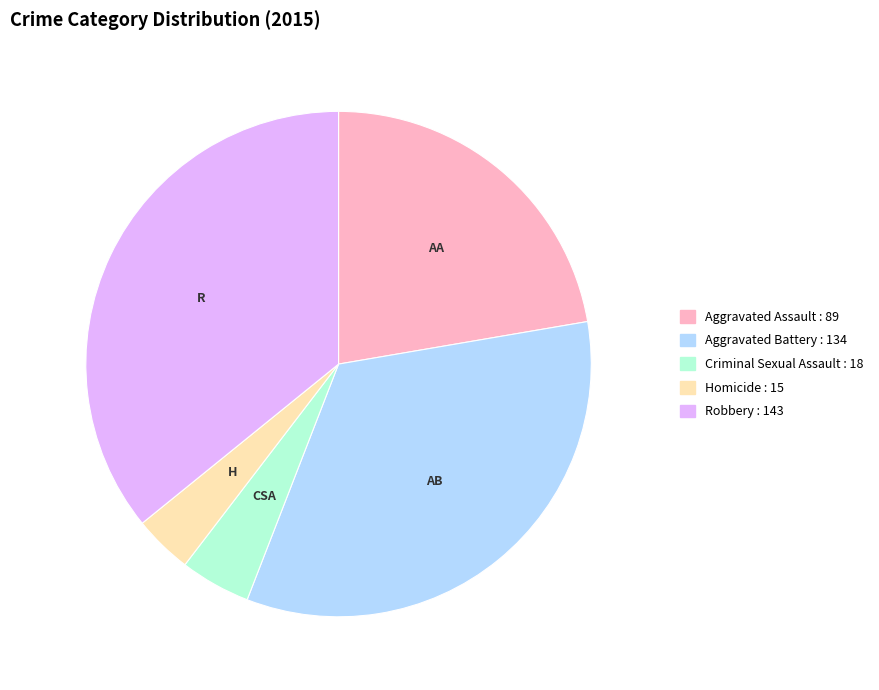

Which category has the smallest portion of the pie?

Homicide